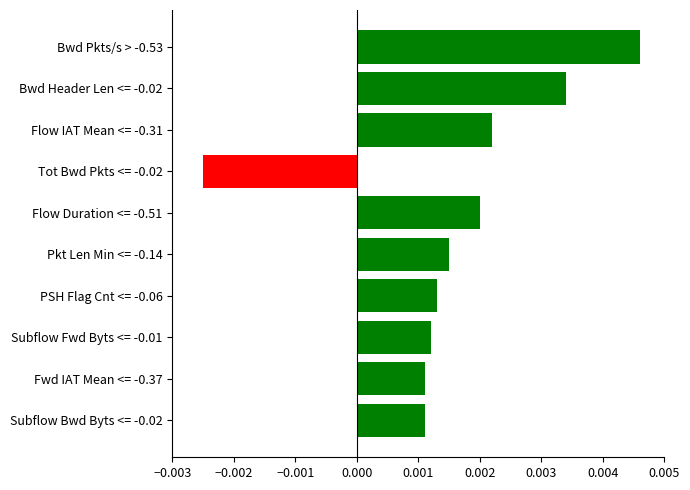

What is the label of the 4th bar from the bottom?

PSH Flag Cnt <= -0.06